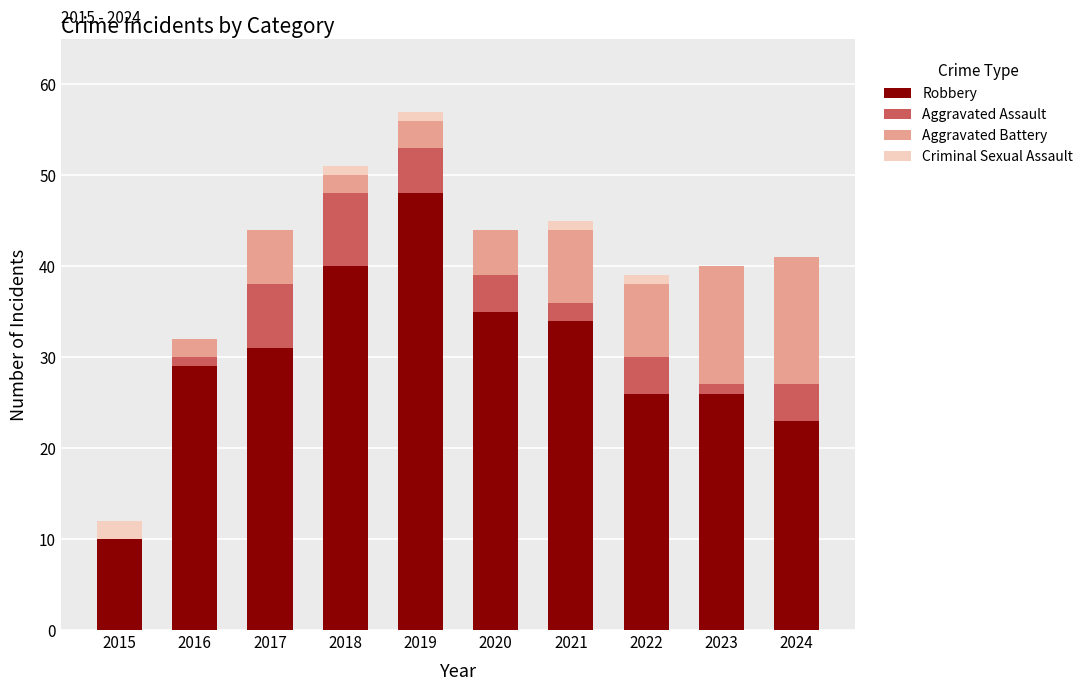

Is it true that Robbery equals 48 at 2016?

False